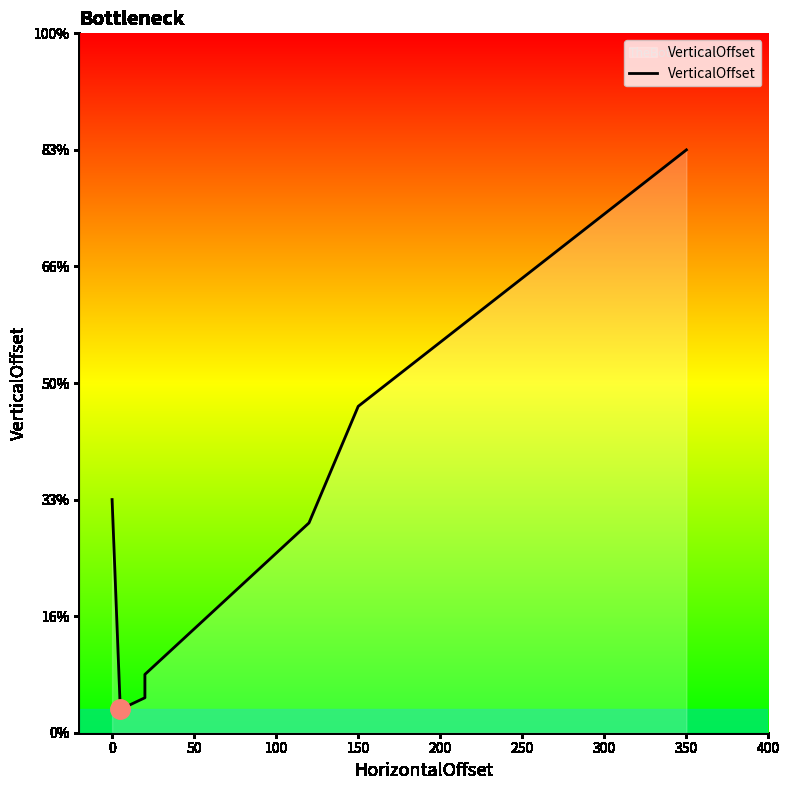

The value at 50 is 20. True or false?

False